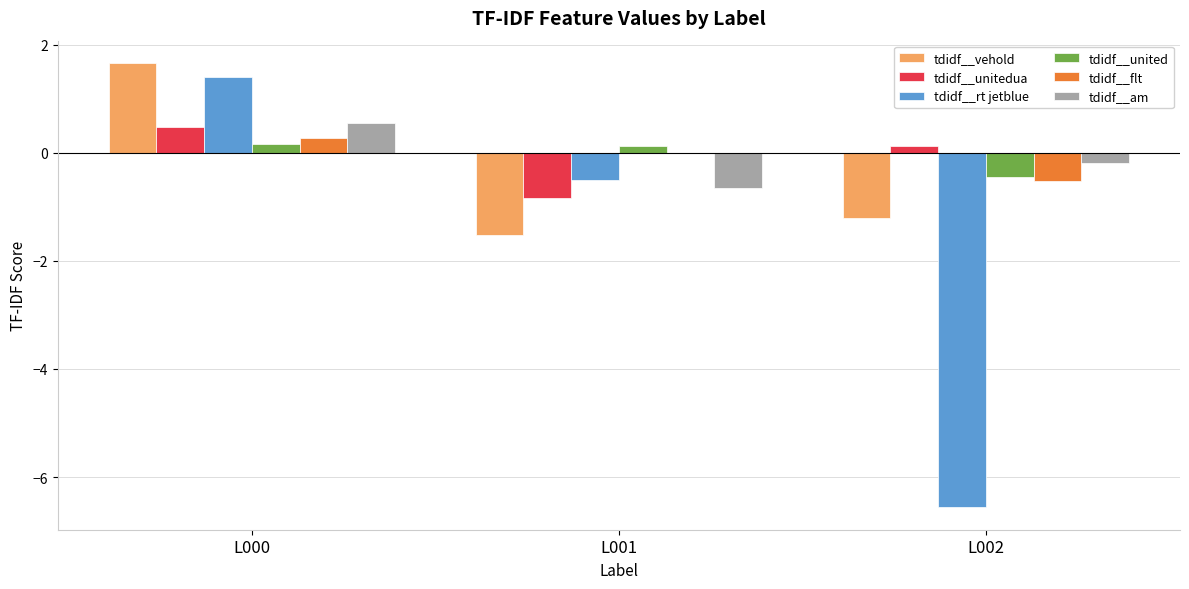

True or false: tdidf__am has a value of -0.2 at L002.

True